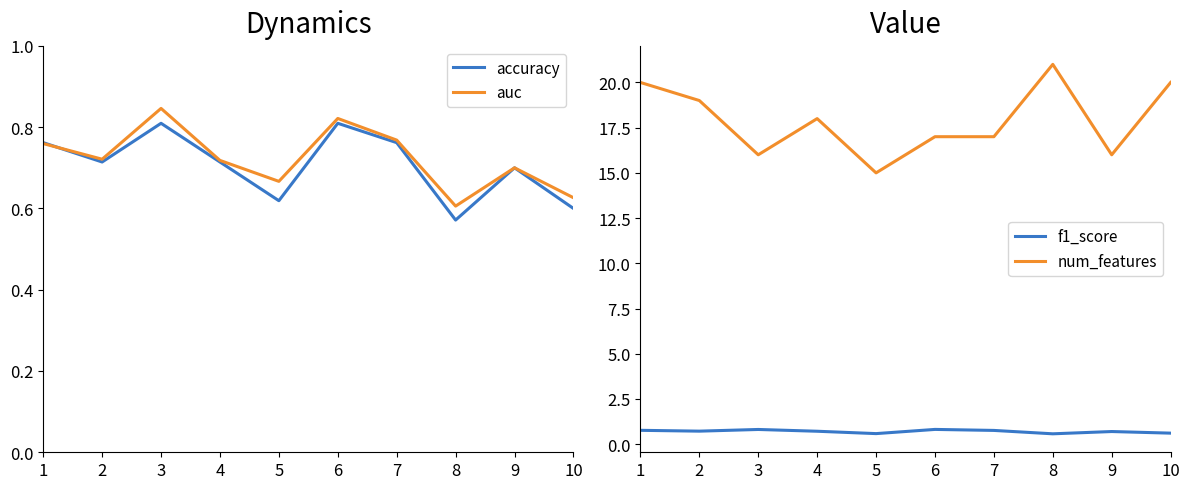

True or false: f1_score and accuracy intersect in this chart.

True